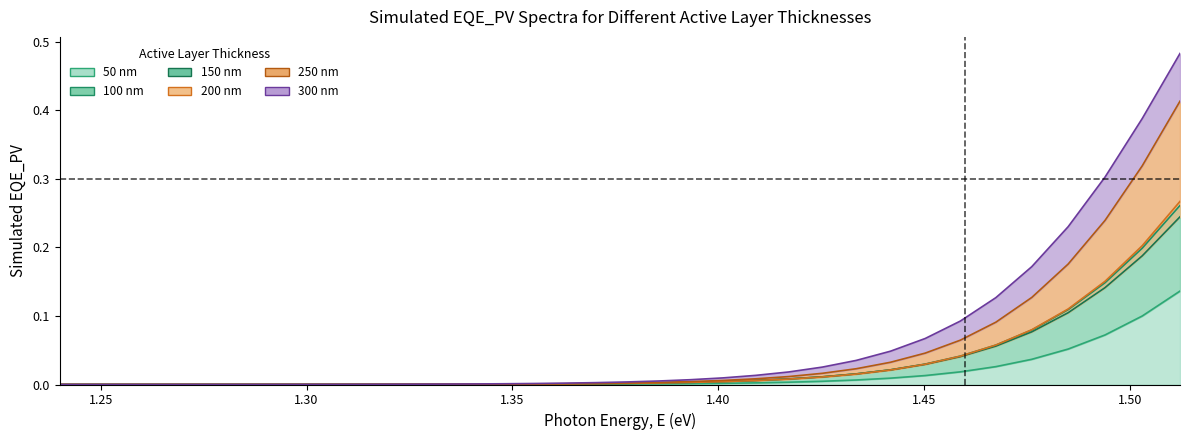

True or false: 200 nm and 250 nm cross at least once.

False